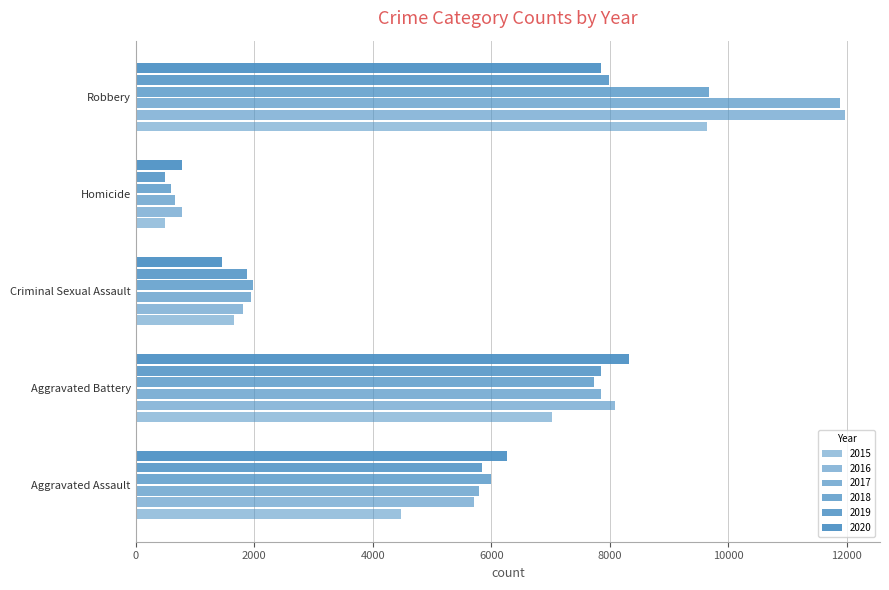

How many distinct data groups are displayed?

6